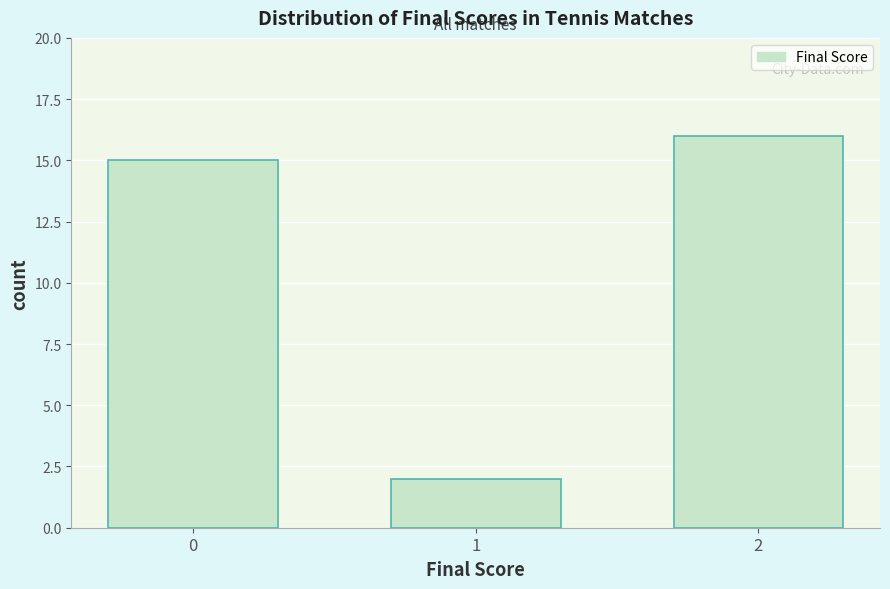

Reading left to right, what are all the values shown in this chart?

15	2	16